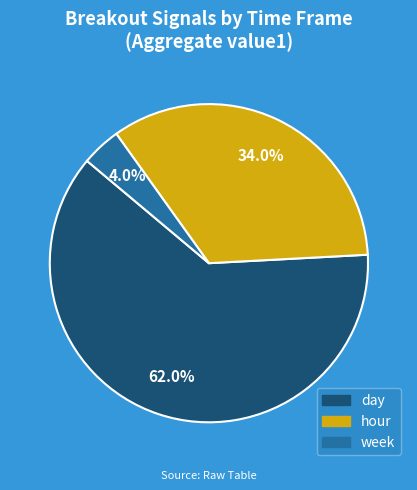

Is there any slice that represents more than half of the pie?

Yes